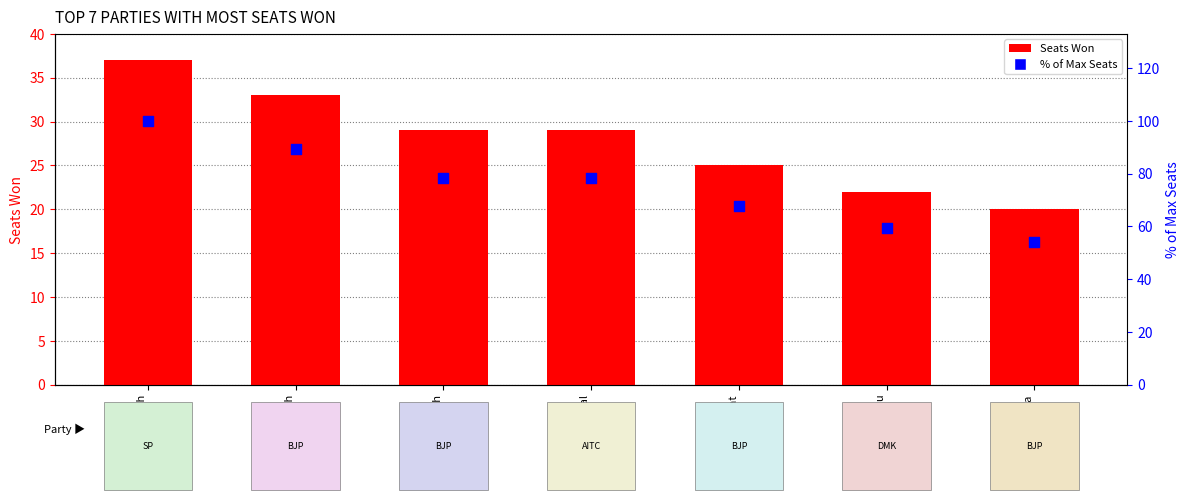

What are all the series names shown in the legend?

Seats Won, % of Max Seats